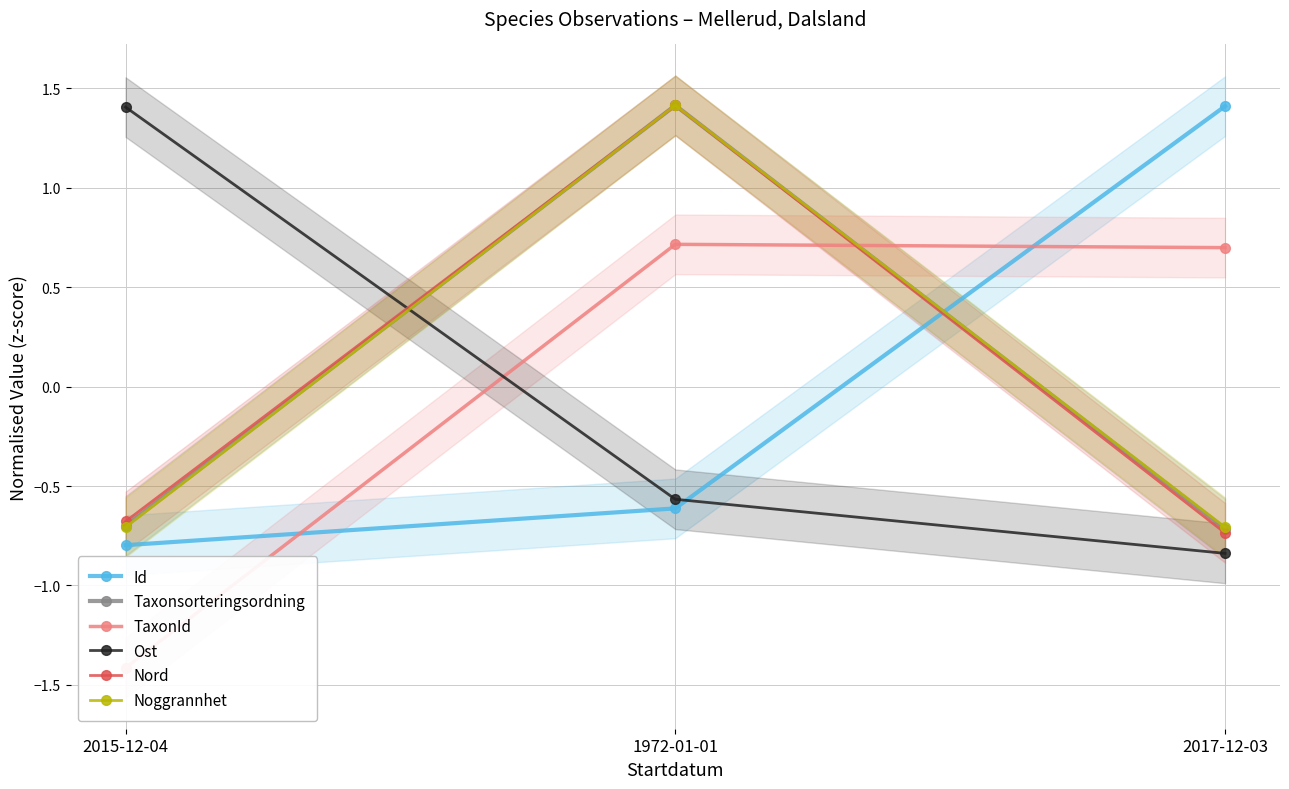

Where does the Ost series first go above 0?

2015-12-04